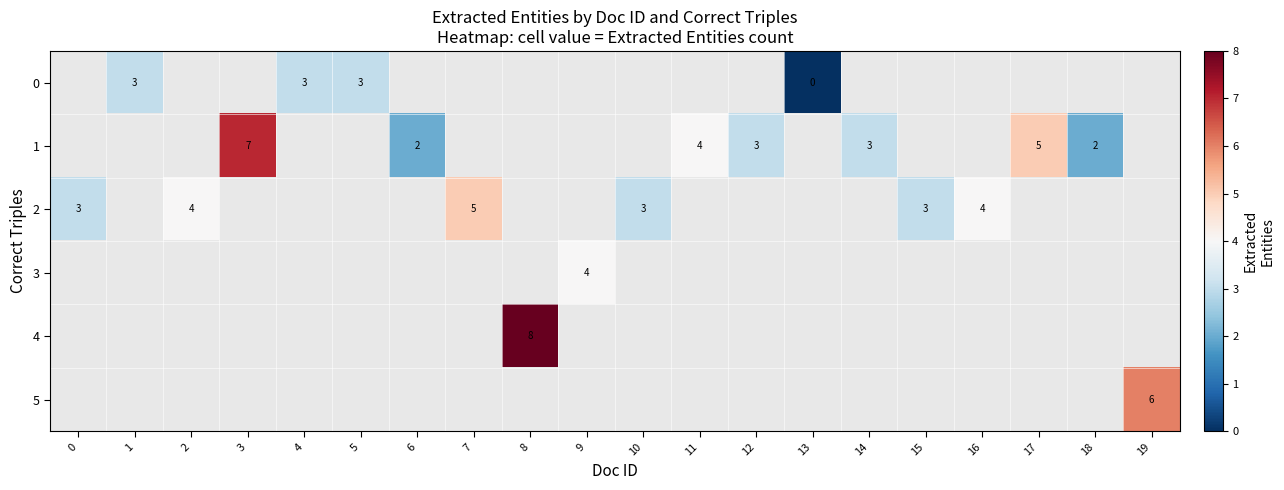

What is the maximum value shown in the chart?

8.0